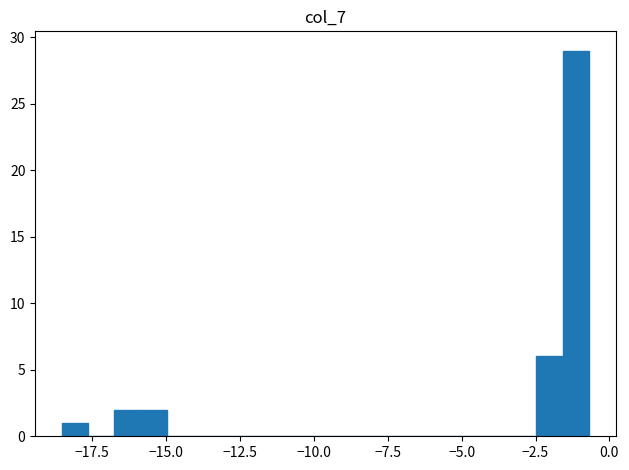

Read against the x-axis, roughly where is the centre of the tallest bar?

-1.0